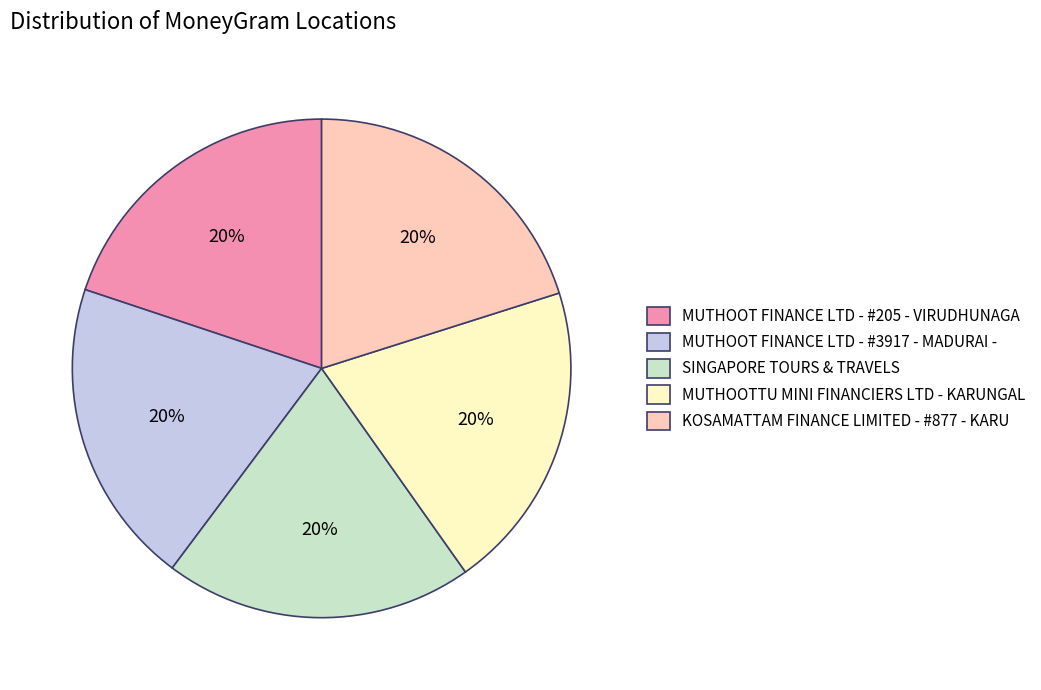

To the nearest percent, what percentage of the pie is MUTHOOTTU MINI FINANCIERS LTD - KARUNGAL?

20%